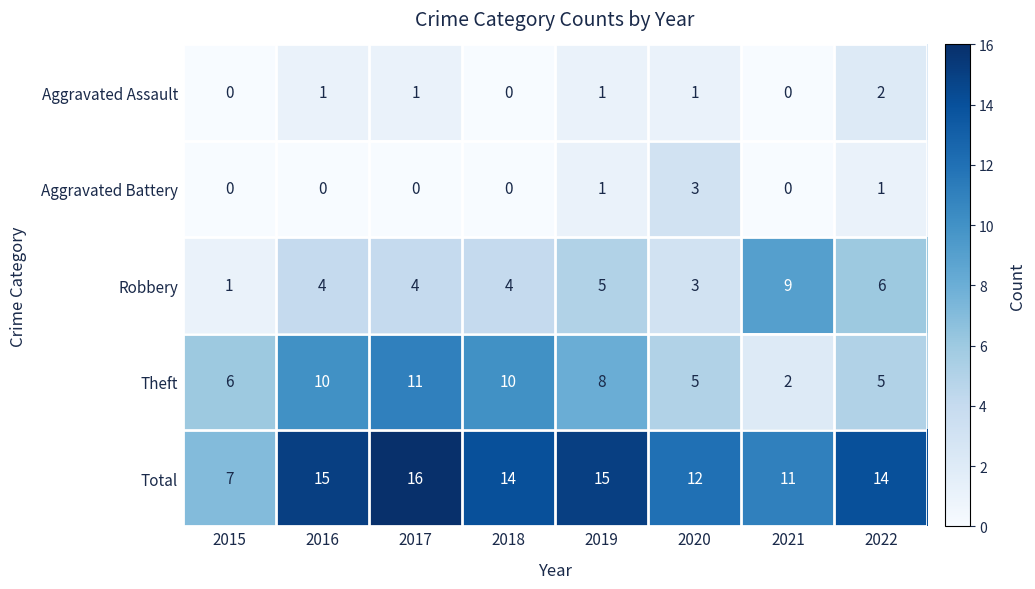

What is the spread (max minus min) of values at 2020?

11